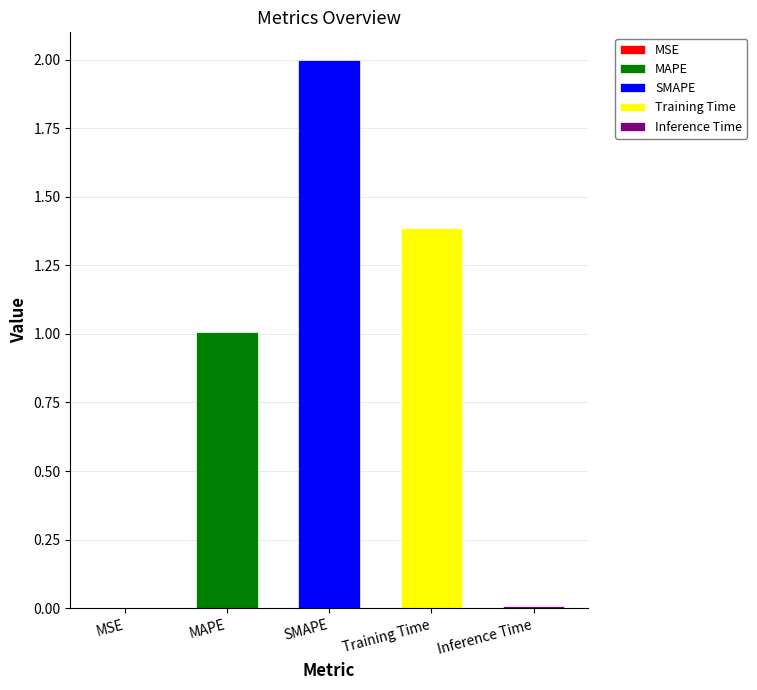

List the labels in order of value, largest first.

SMAPE, Training Time, MAPE, Inference Time, MSE